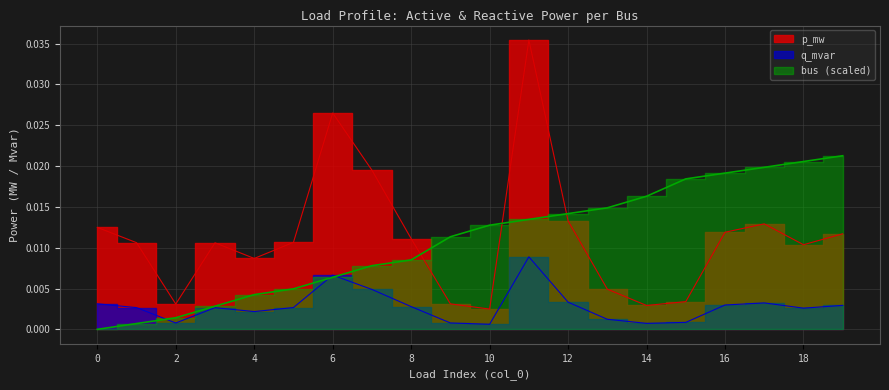

Is the value of p_mw at 15 greater than the value of q_mvar at 12?

Yes